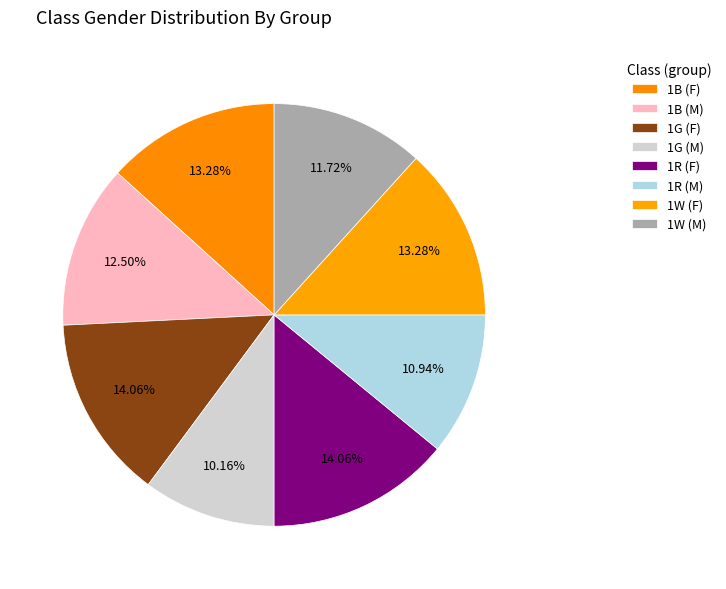

To the nearest percent, what is the difference between the largest and smallest slice percentages?

4%